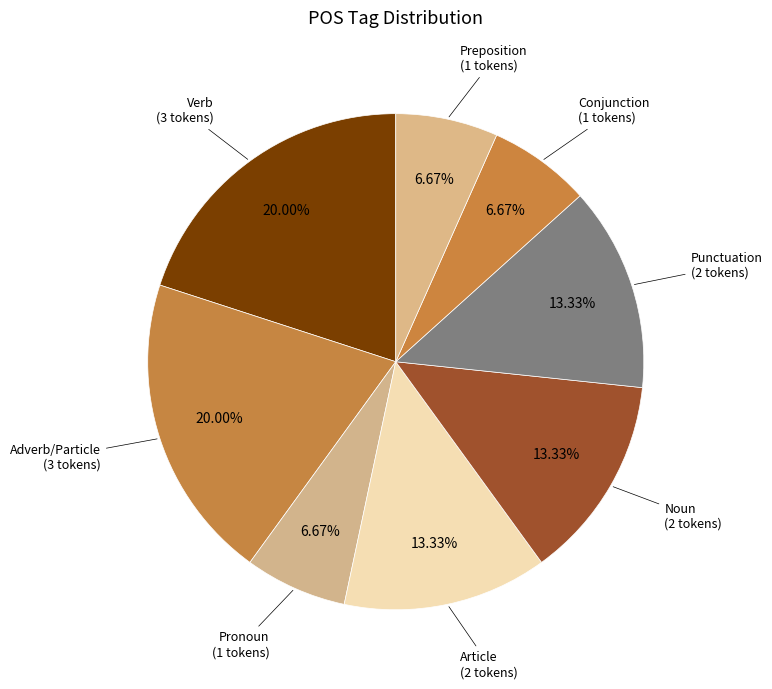

Count the number of slices in the pie.

8